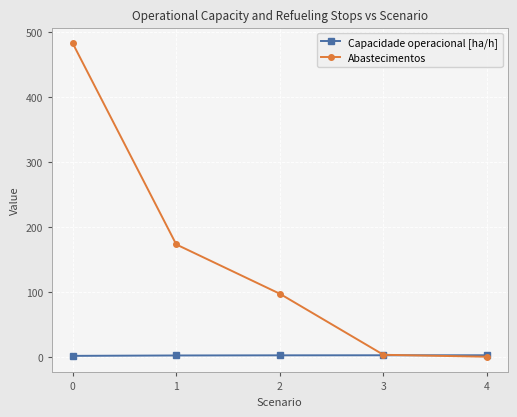

Rank the series by their average value, from highest to lowest.

Abastecimentos, Capacidade operacional [ha/h]